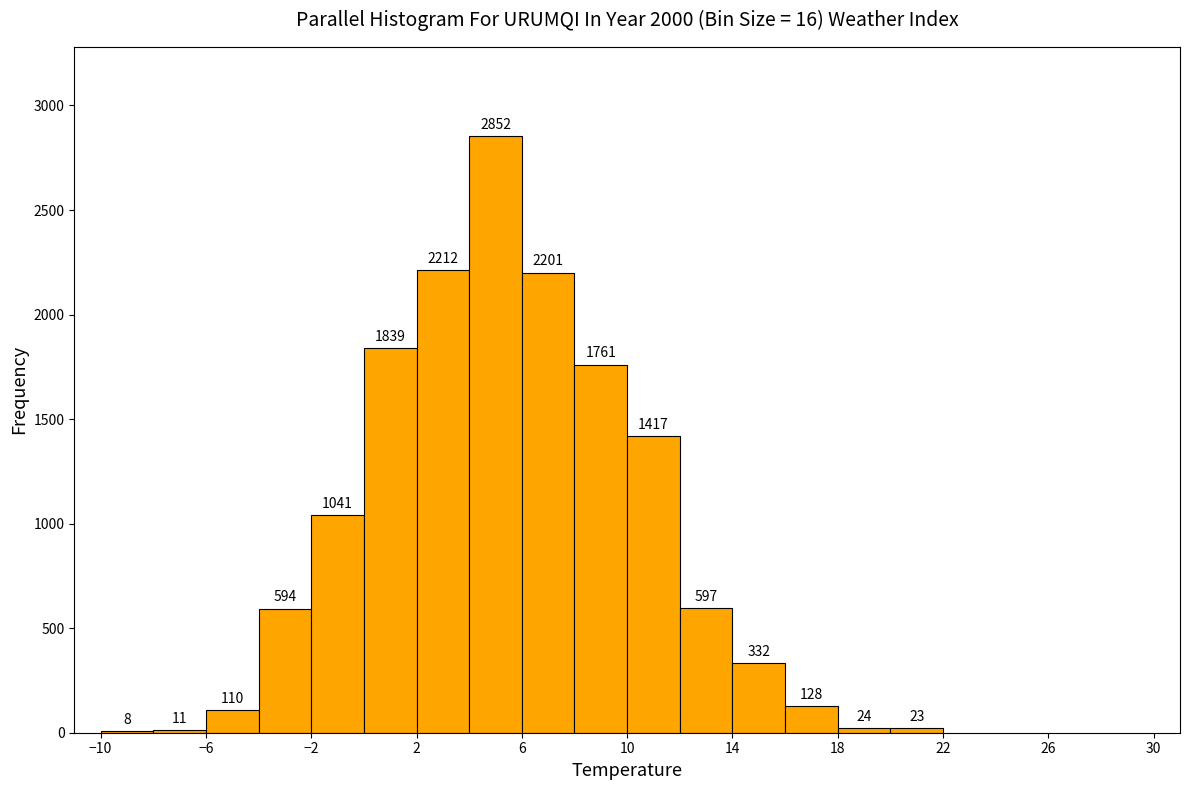

Reading left to right, list every bar in this chart as the range it spans on the x-axis followed by its height.

-10 to -8: 8
-8 to -6: 11
-6 to -4: 110
-4 to -2: 594
-2 to 0: 1041
0 to 2: 1839
2 to 4: 2212
4 to 6: 2852
6 to 8: 2201
8 to 10: 1761
10 to 12: 1417
12 to 14: 597
14 to 16: 332
16 to 18: 128
18 to 20: 24
20 to 22: 23